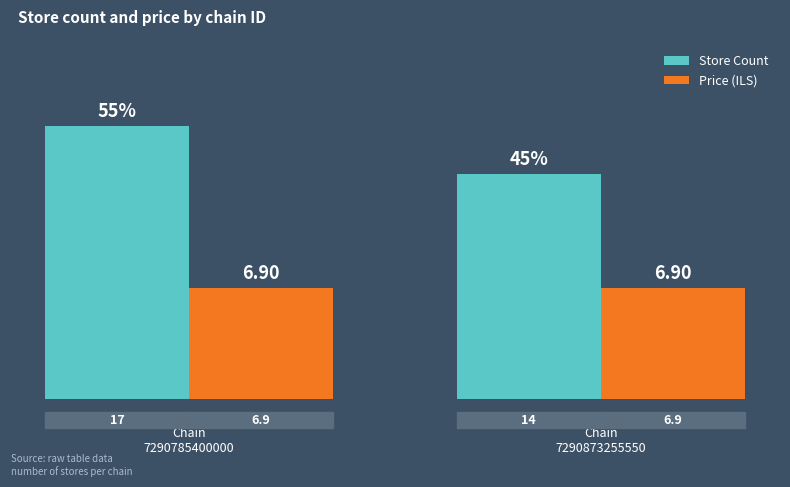

The Store Count series shows 8.0 at Chain
7290873255550. True or false?

False